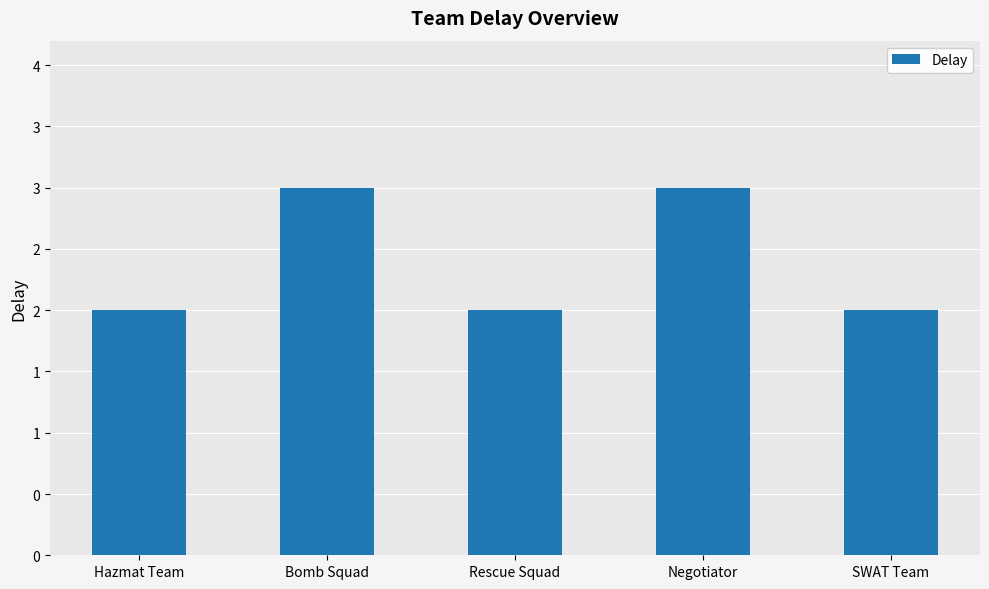

What is the label of the 4th bar from the left?

Negotiator